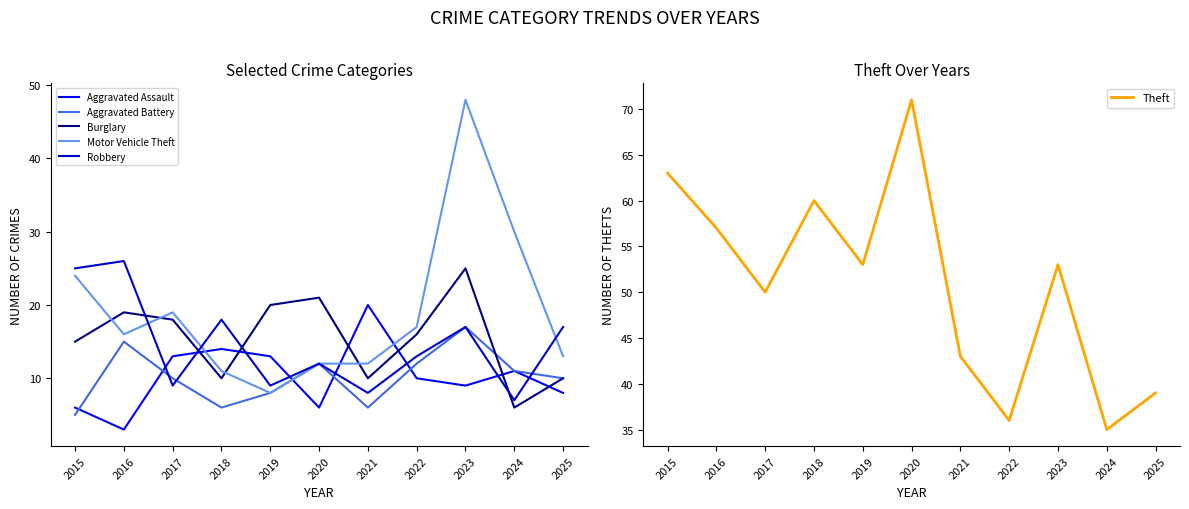

What are all the series names shown in the legend?

Aggravated Assault, Aggravated Battery, Burglary, Motor Vehicle Theft, Robbery, Theft